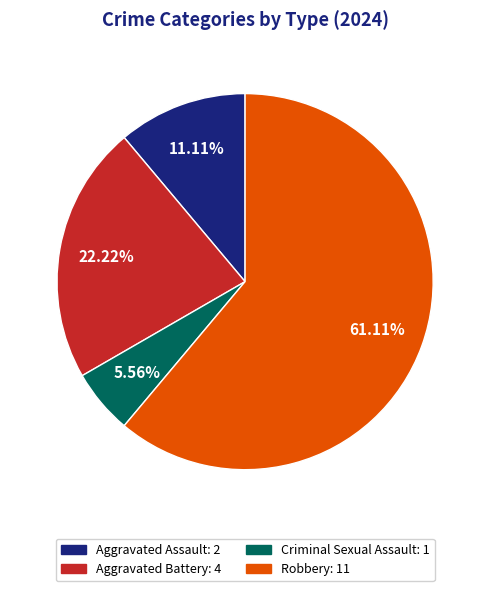

Does Robbery represent more than half of the total?

Yes